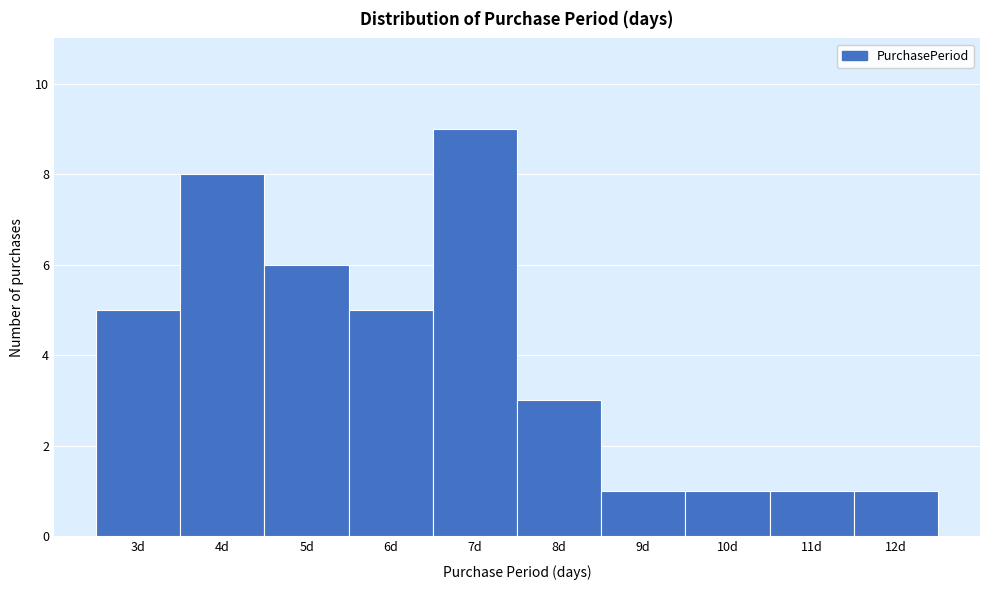

Reading left to right, list every bar in this chart as the range it spans on the x-axis followed by its height. The values are not printed on the chart, so give them approximately, as read against the axis.

2.5 to 3.5: 5
3.5 to 4.5: 8
4.5 to 5.5: 6
5.5 to 6.5: 5
6.5 to 7.5: 9
7.5 to 8.5: 3
8.5 to 9.5: 1
9.5 to 10.5: 1
10.5 to 11.5: 1
11.5 to 12.5: 1